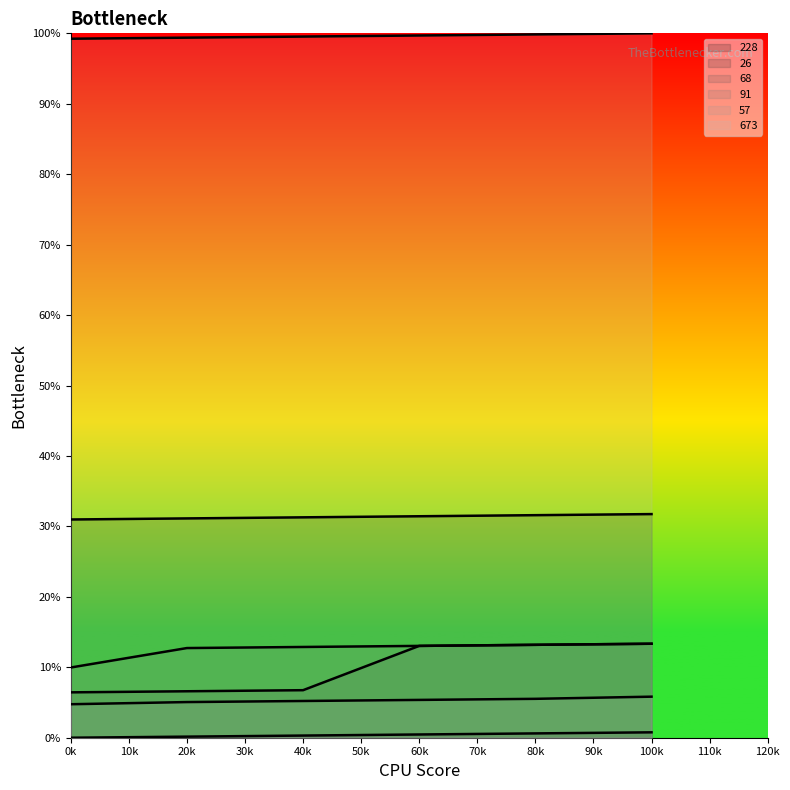

Where is 68 nearest to the value 9?

25